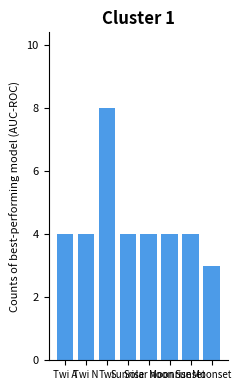

What is the difference between the maximum and minimum values?

5